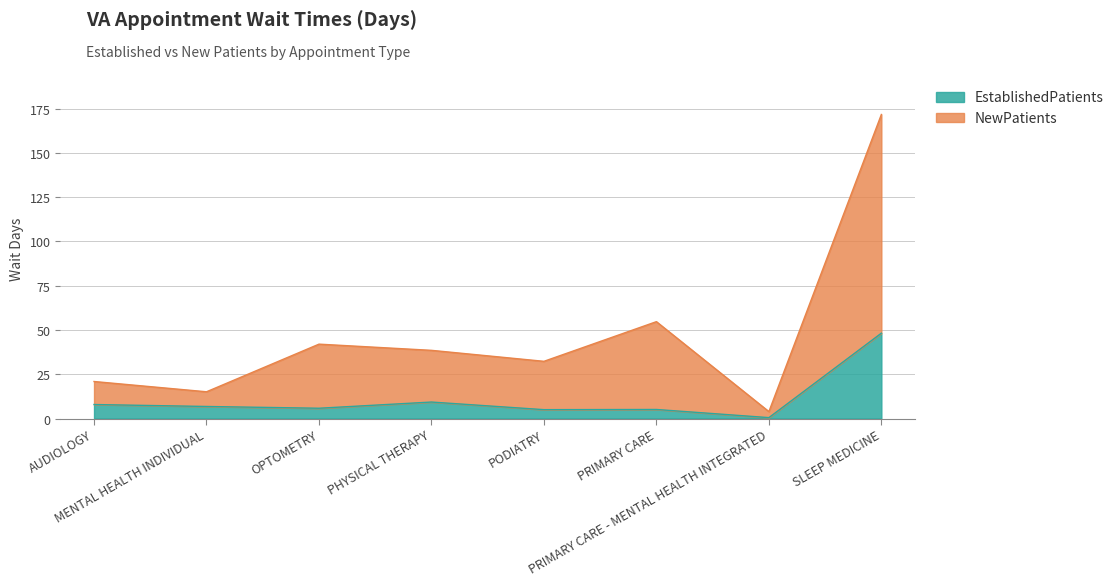

What is the difference between the maximum and minimum values in the NewPatients series?

167.8